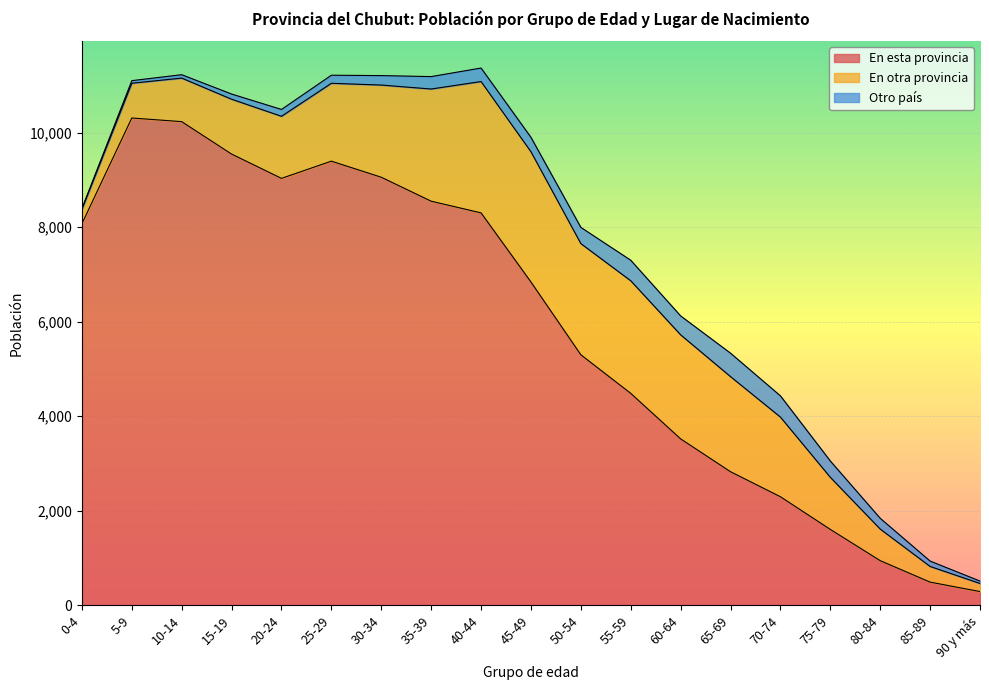

Read the En esta provincia value at 60-64, to the nearest 10.

3520